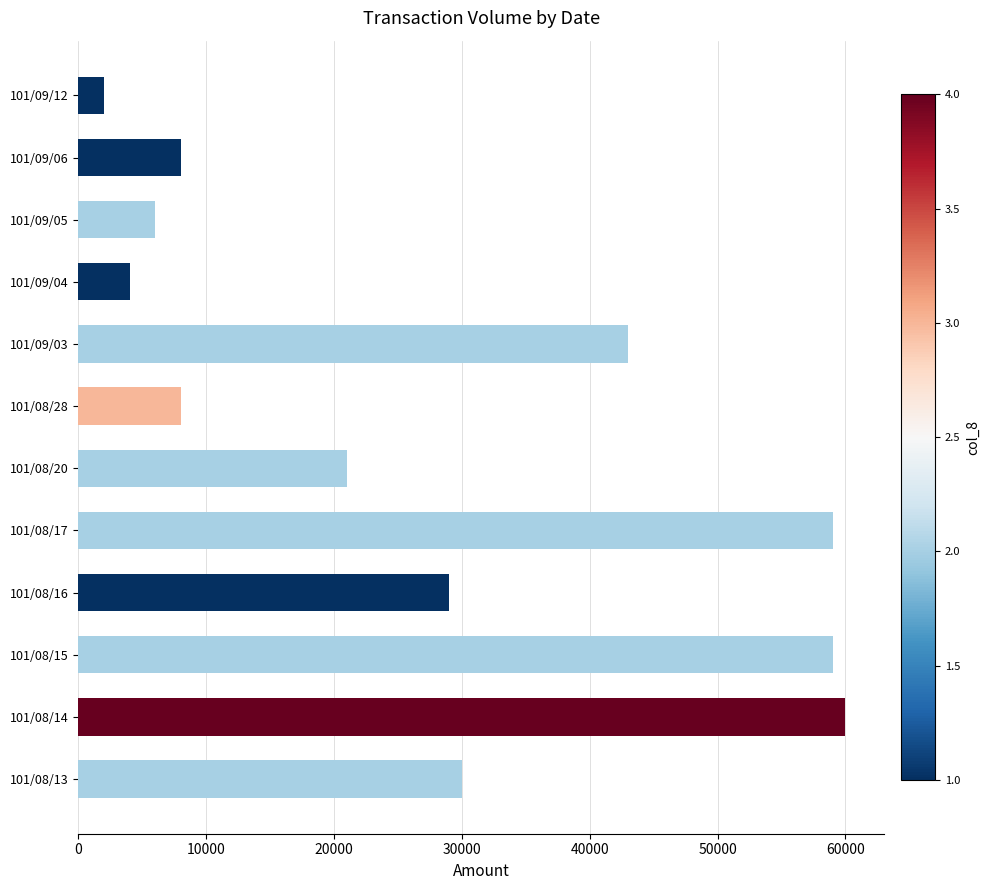

The value at 101/08/20 is 21000. True or false?

True